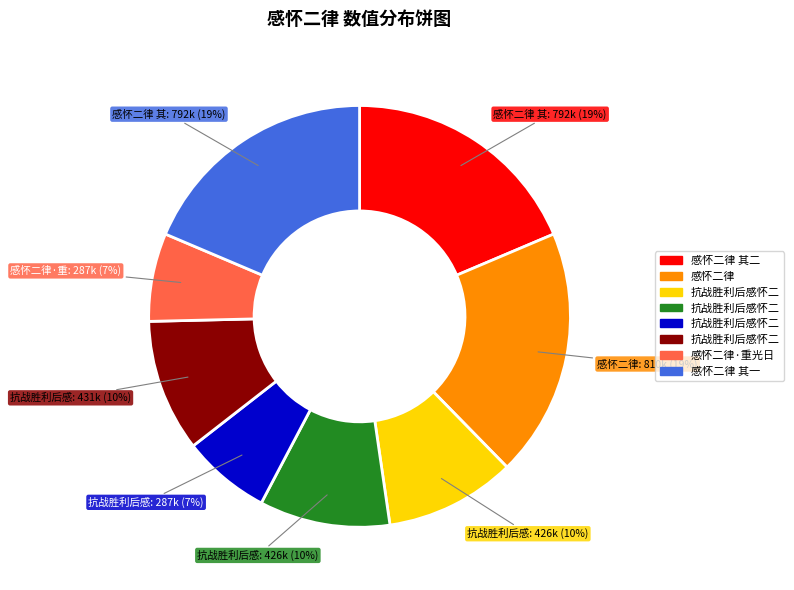

To the nearest percent, what is the average slice percentage?

12%